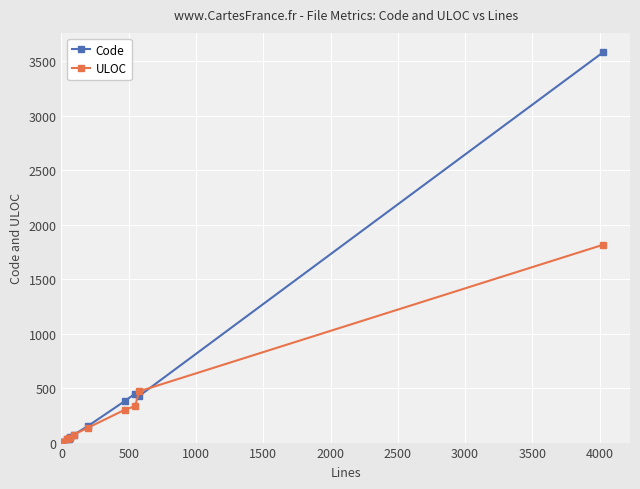

How many data points in Code are less than 72?

5